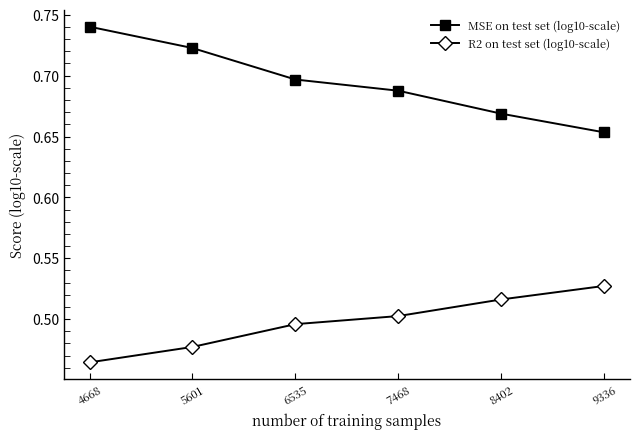

What is the difference between the highest and lowest values at 6535?

0.2